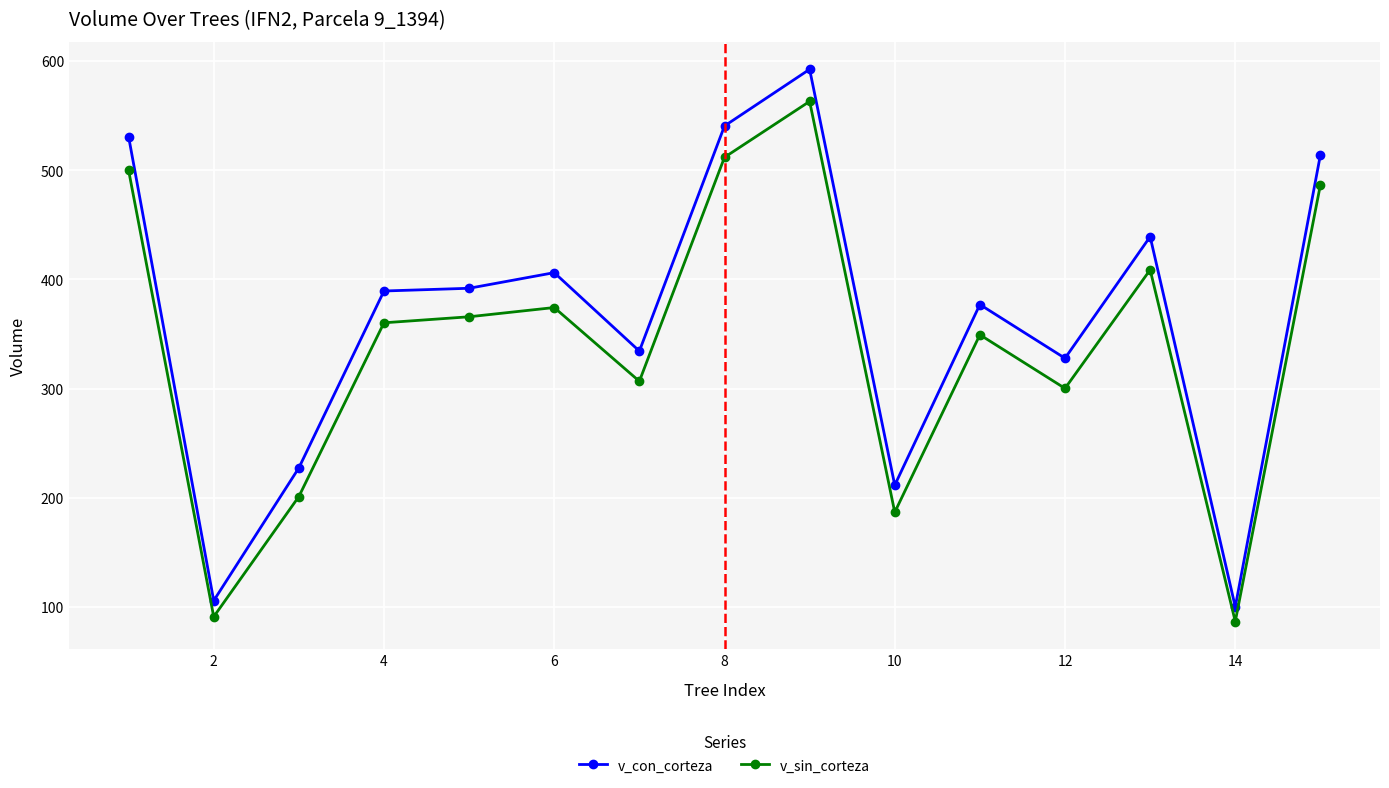

In v_sin_corteza, how many points are lower than both neighbors (excluding endpoints)?

5